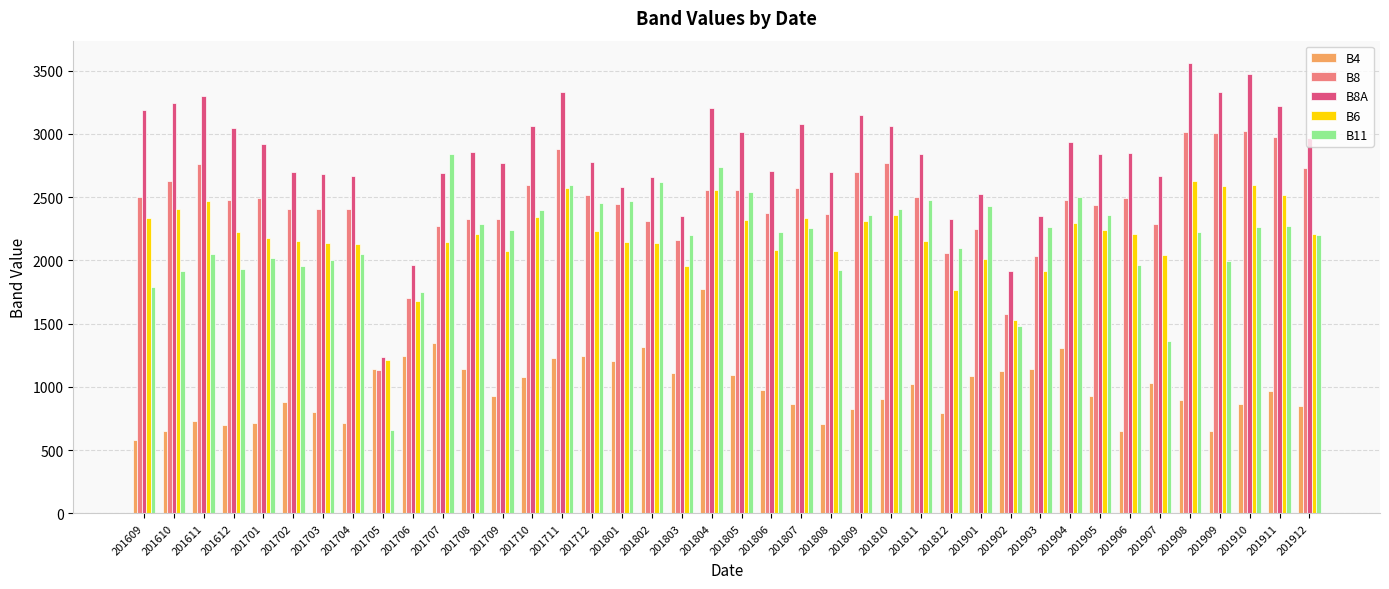

At which category does the chart reach its minimum across all series?

201609